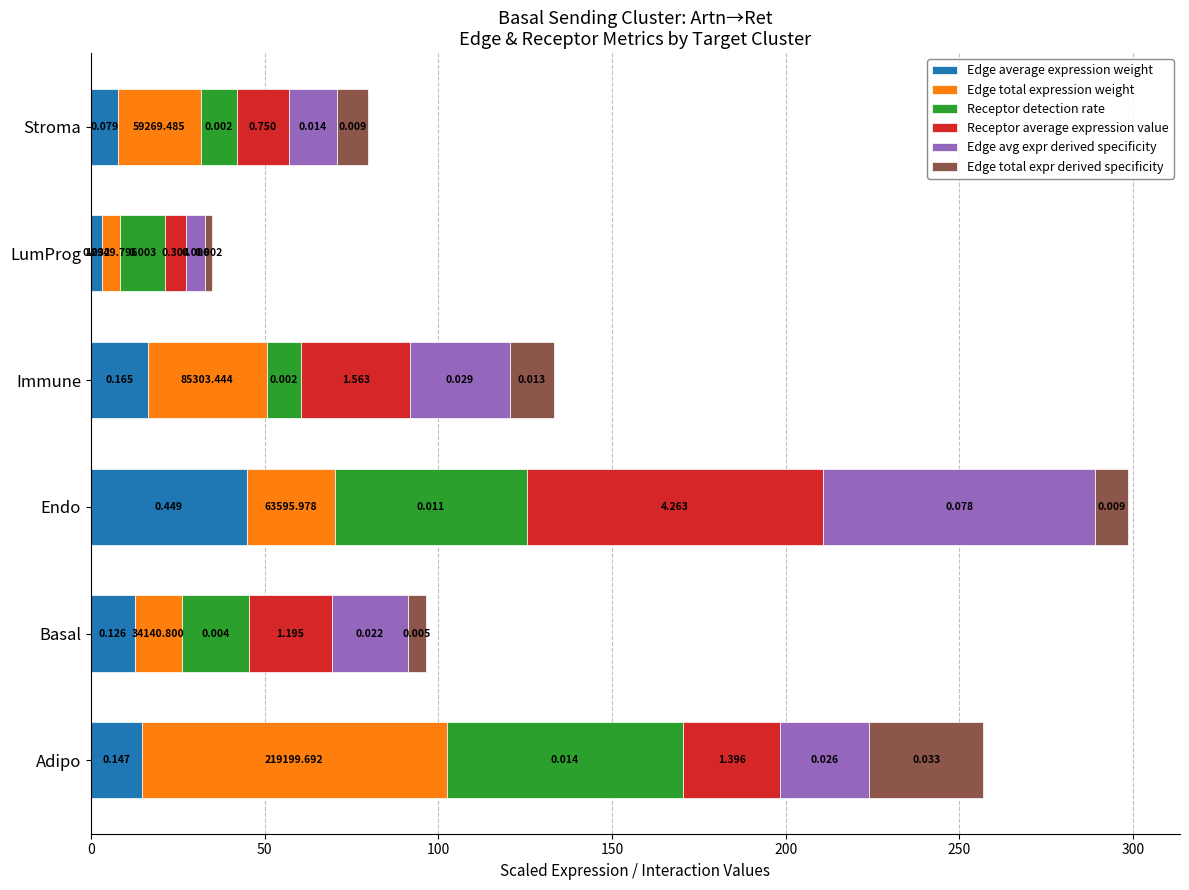

What are all the series names shown in the legend?

Edge average expression weight, Edge total expression weight, Receptor detection rate, Receptor average expression value, Edge avg expr derived specificity, Edge total expr derived specificity